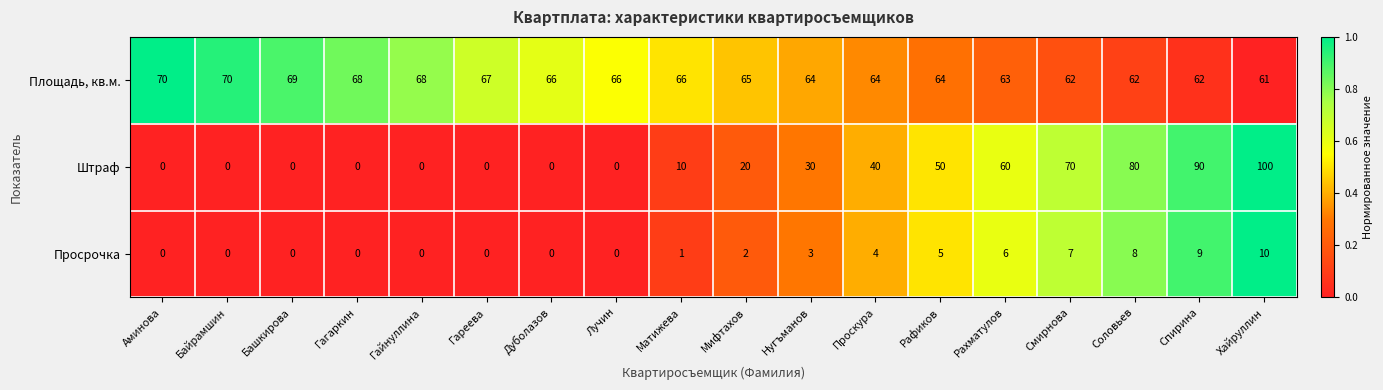

What is the difference between the highest and lowest values at Спирина?

81